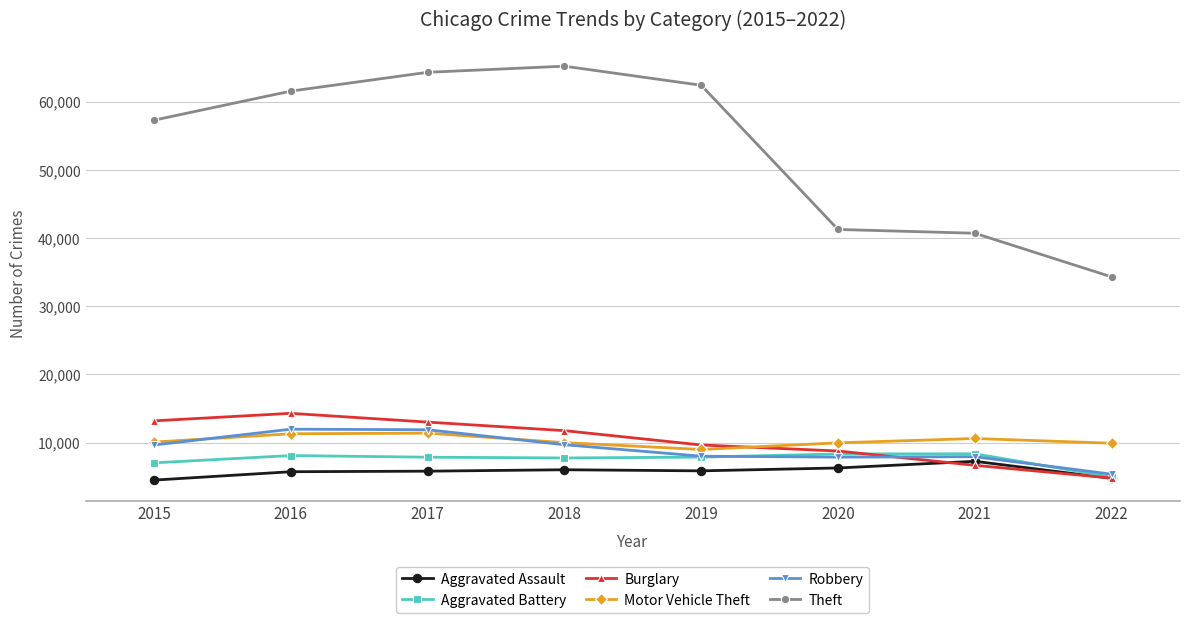

Is the value of Robbery at 2017 greater than the value of Motor Vehicle Theft at 2022?

Yes